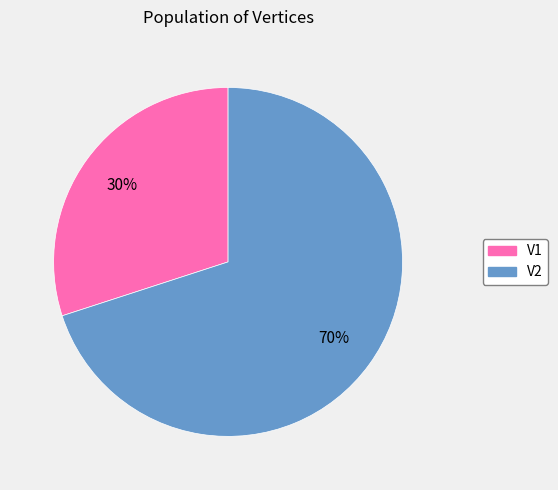

To the nearest percent, what percentage of the pie is V1?

30%